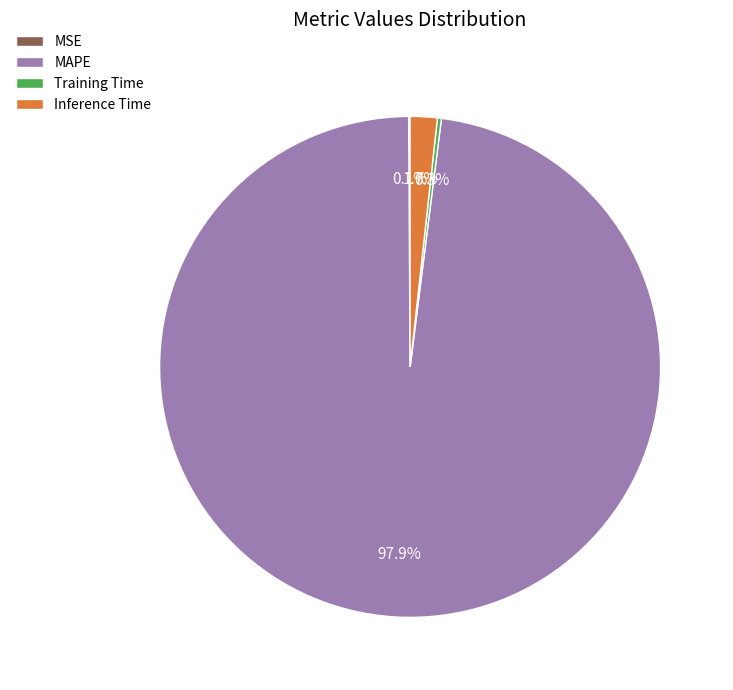

Is there any slice that represents more than half of the pie?

Yes